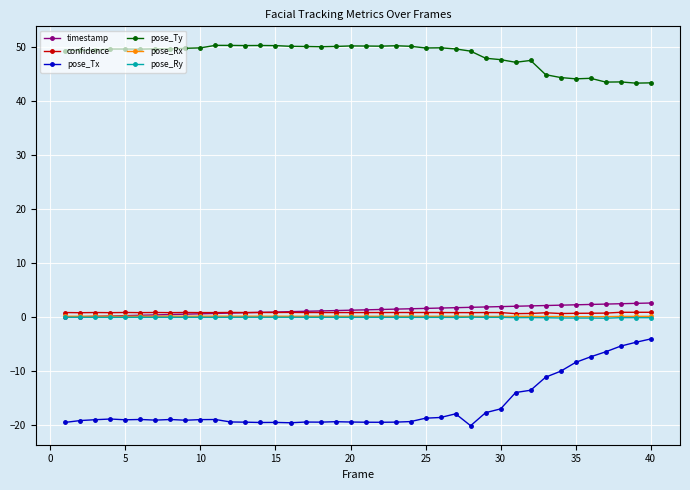

At how many categories does at least one series exceed 4?

40